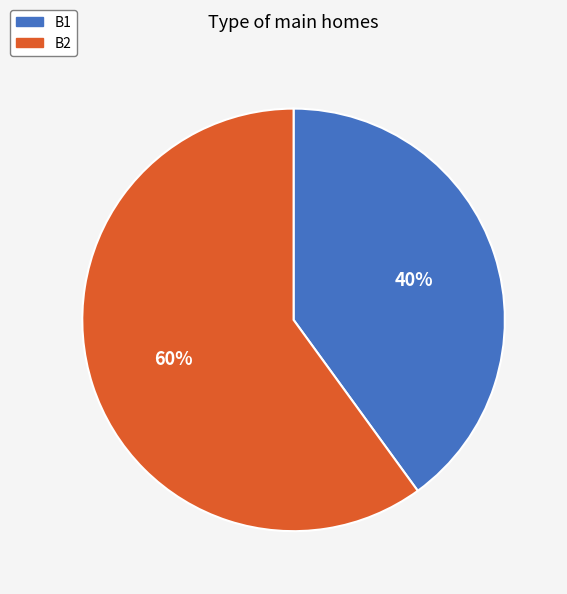

True or false: B2 accounts for 60% of the total.

True